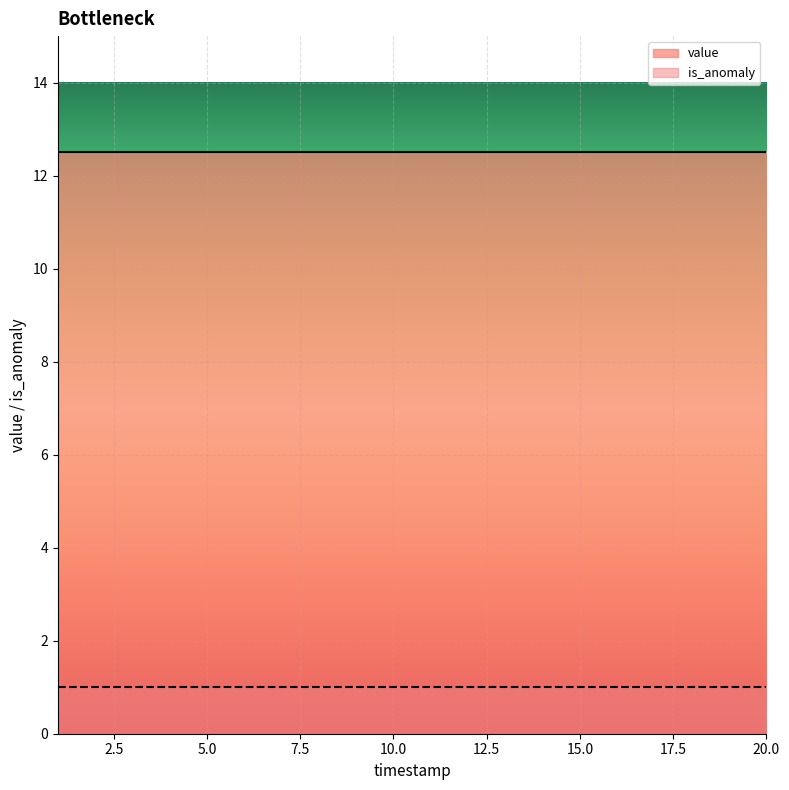

Where is value nearest to the value 12?

1